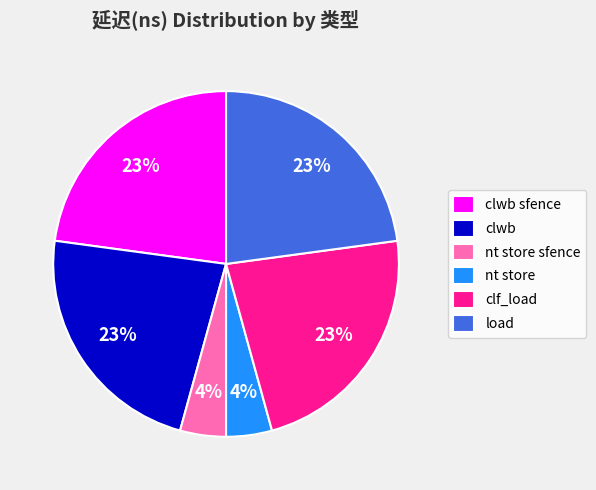

Combined, do clwb sfence and clf_load account for over 50%?

No